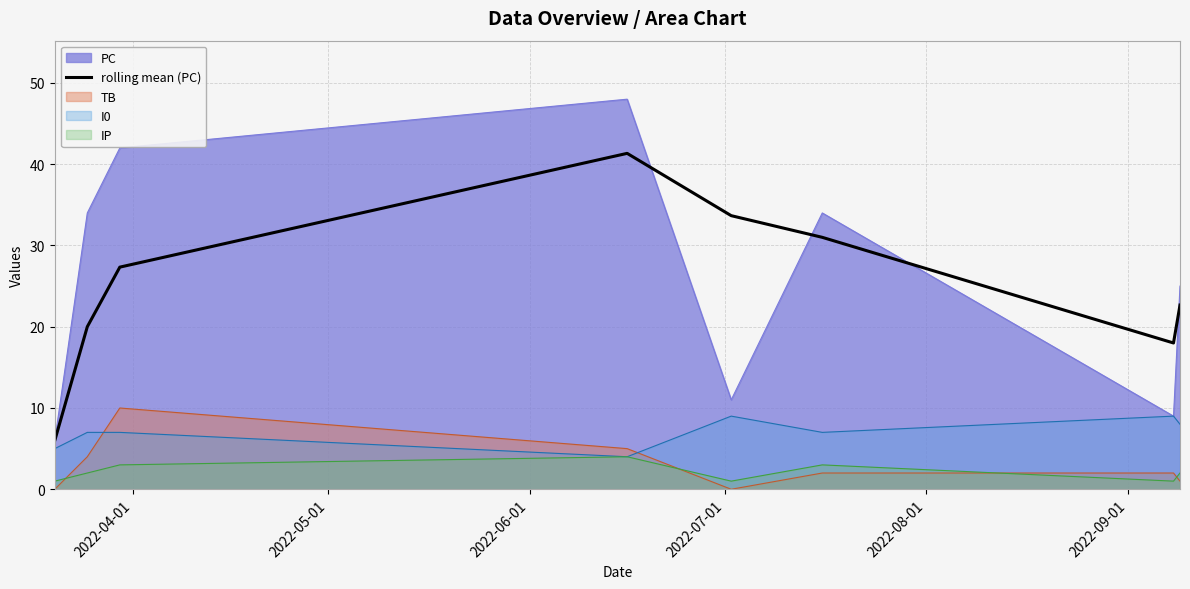

What is the value of the 1st point from the left?

6.0